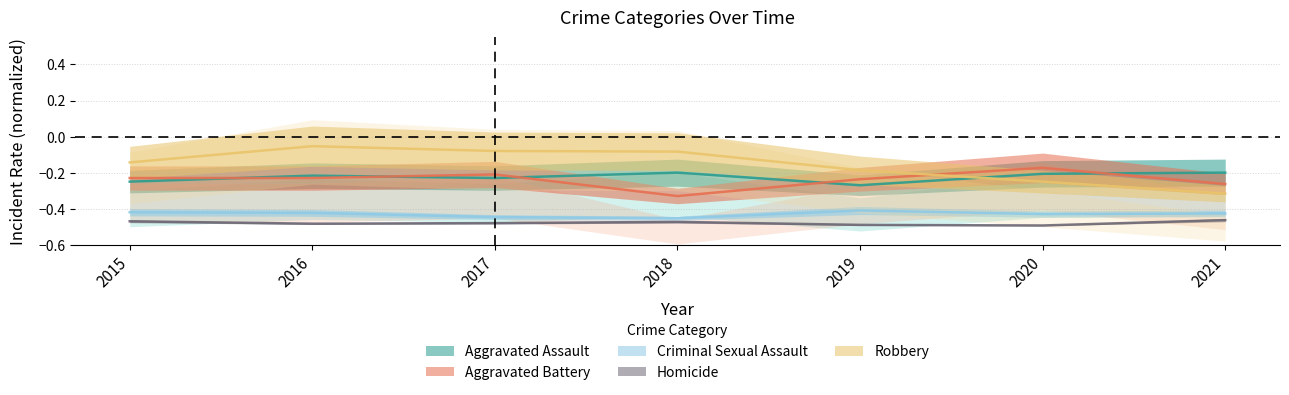

Count the number of data series in this chart.

5